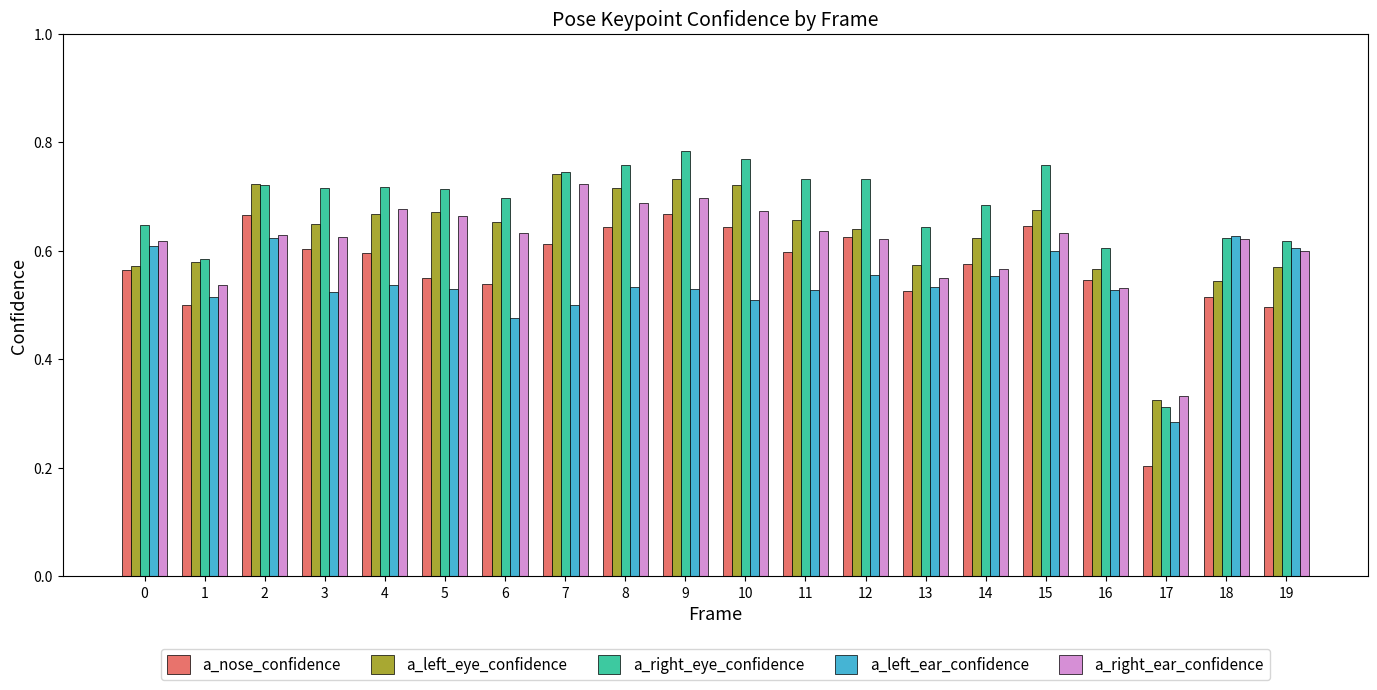

Which category has the lowest value in the a_left_eye_confidence series?

17